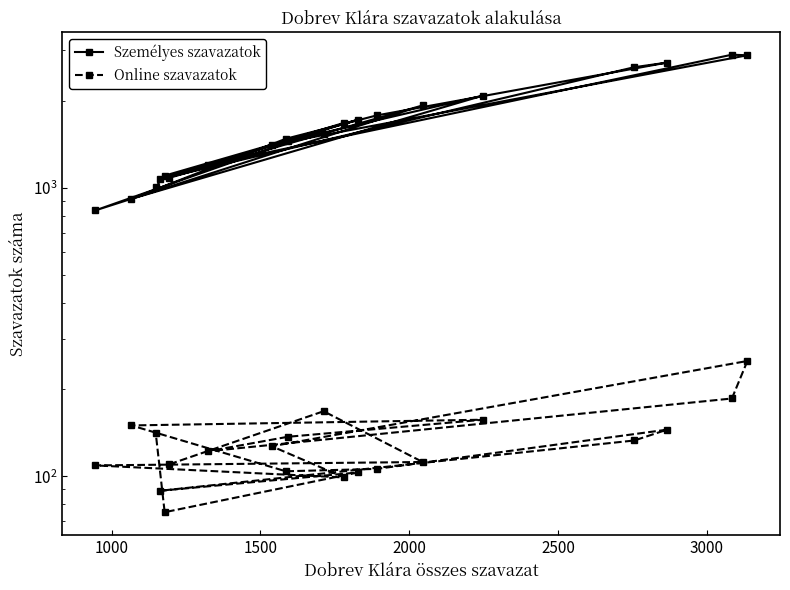

What are all the series names shown in the legend?

Személyes szavazatok, Online szavazatok